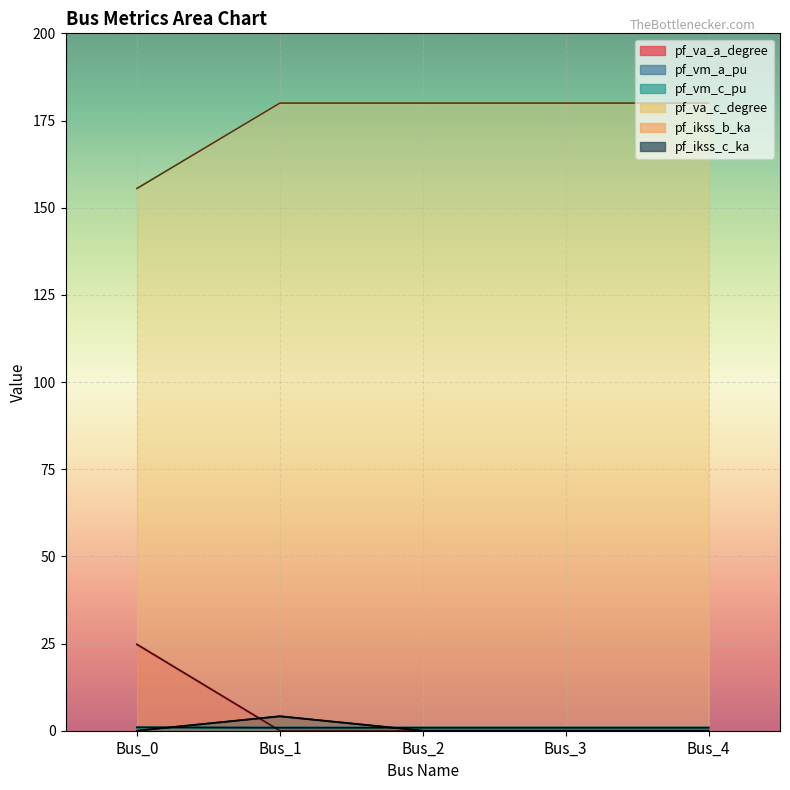

What is the difference between the maximum and minimum values in the pf_vm_a_pu series?

0.1